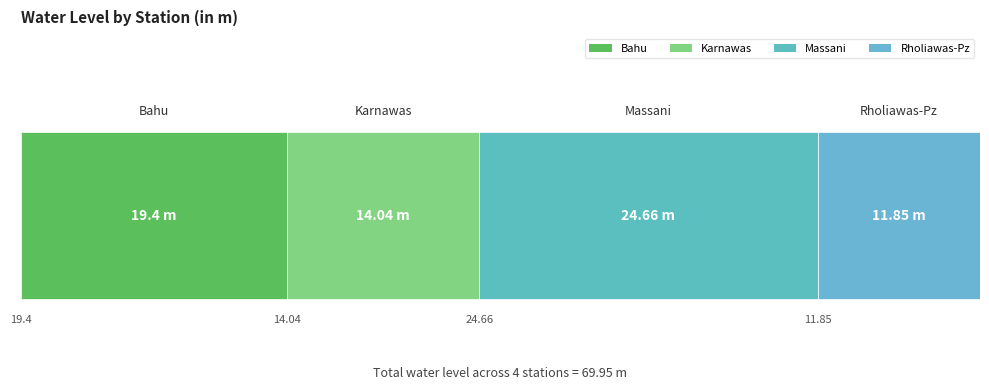

Which has a higher value, Karnawas or Rholiawas-Pz?

Karnawas